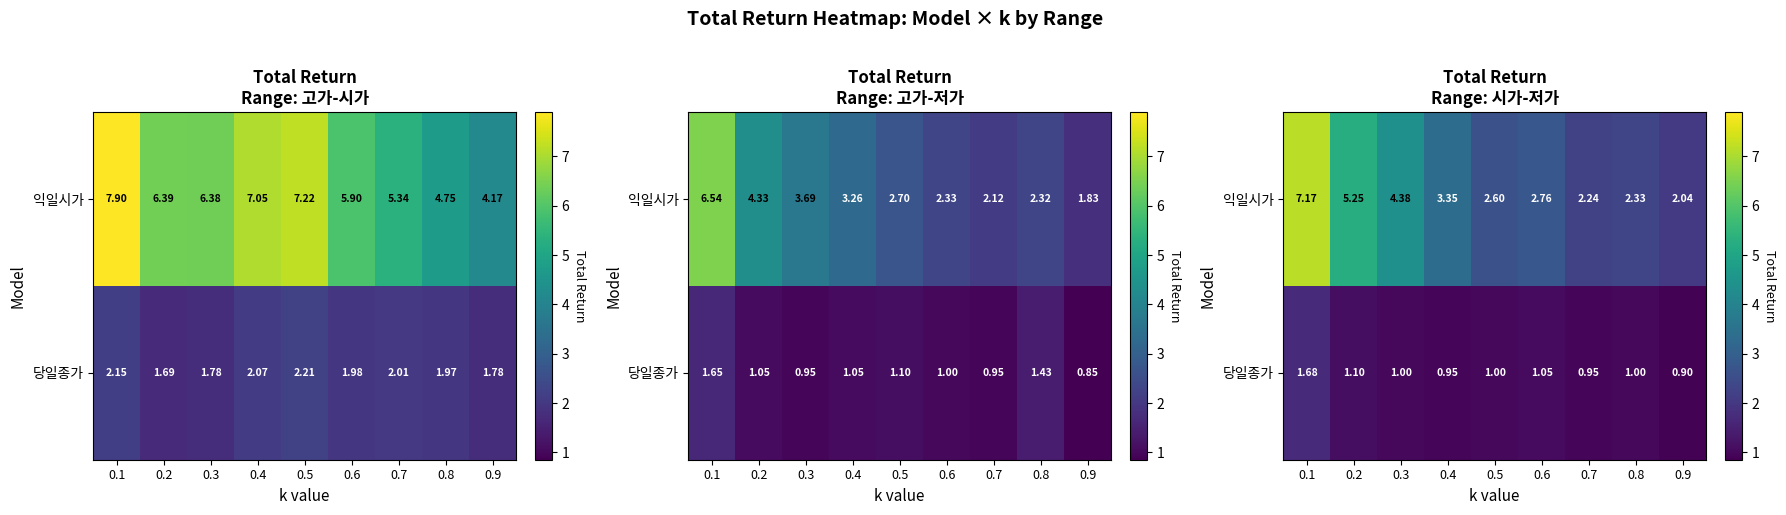

What is the average value of the 당일종가 series?

1.1